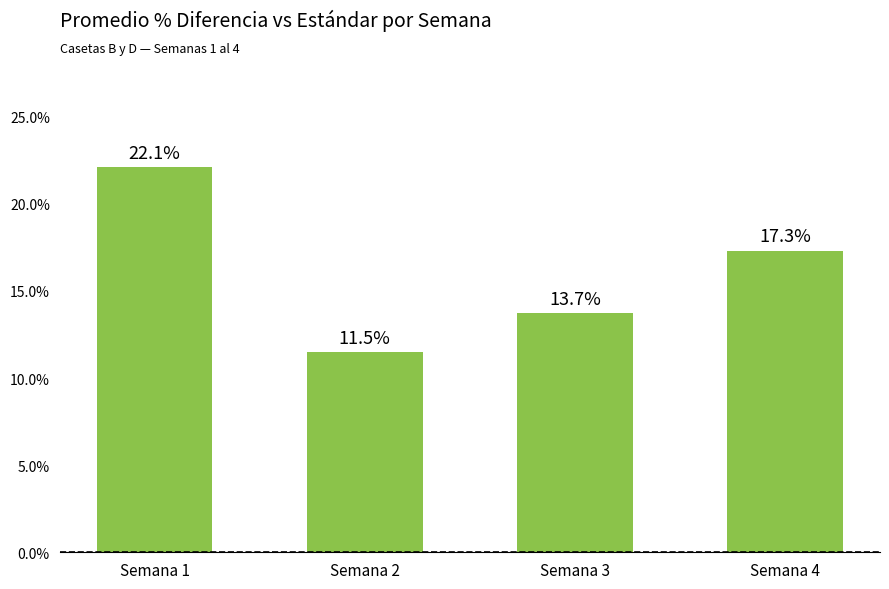

At which label does the data first exceed 17?

Semana 1